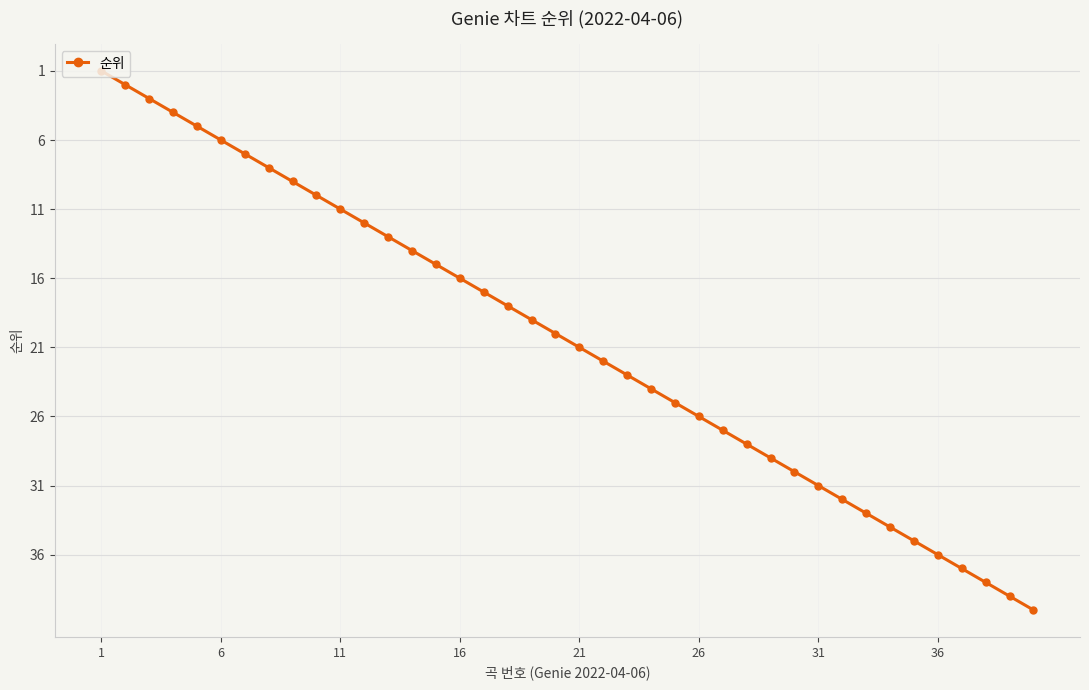

Does the chart display data point markers on the line(s)?

Yes